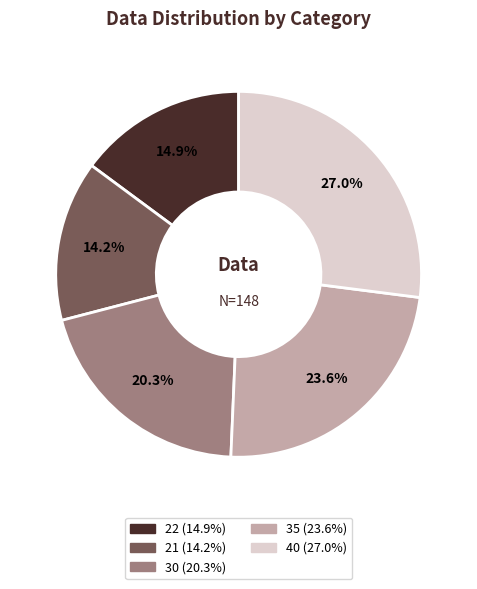

Does 21 represent more than half of the total?

No